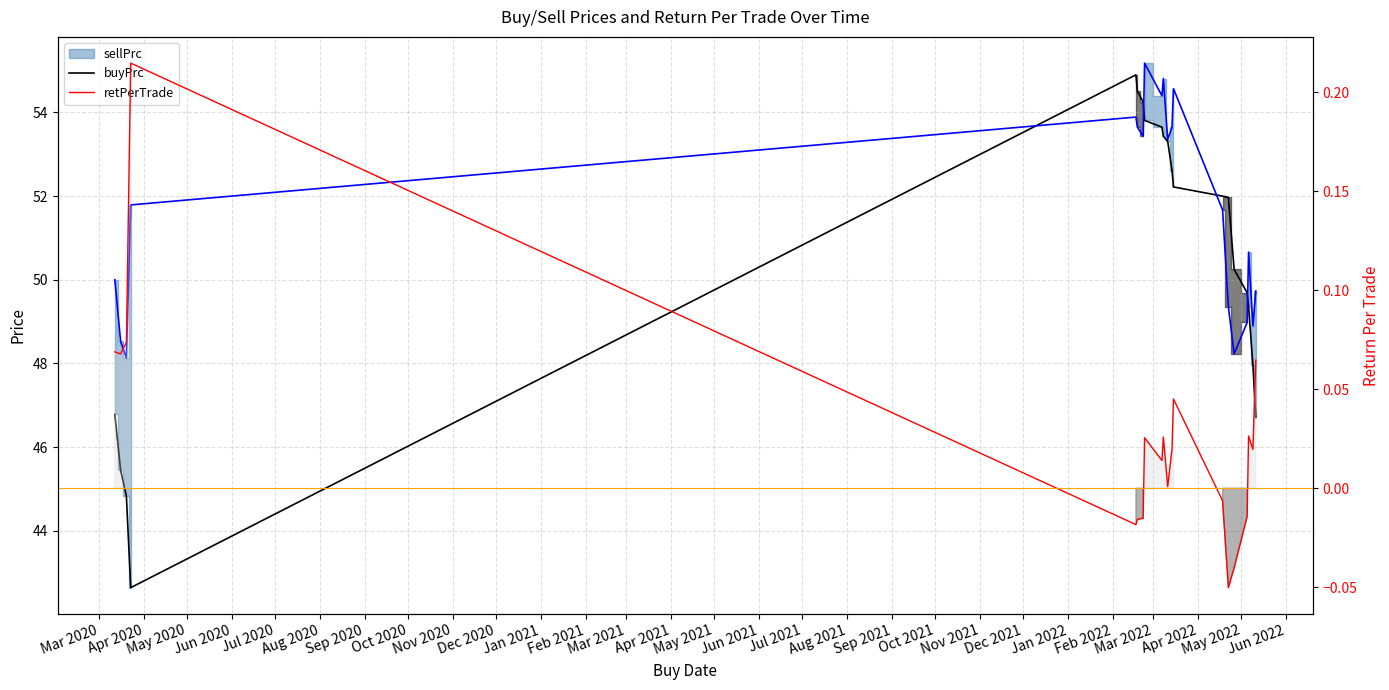

How many data points in retPerTrade are above 0?

13